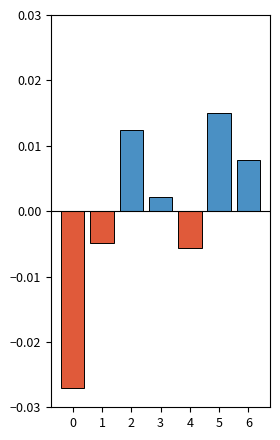

At 3, list the series in order from largest to smallest.

positive, negative